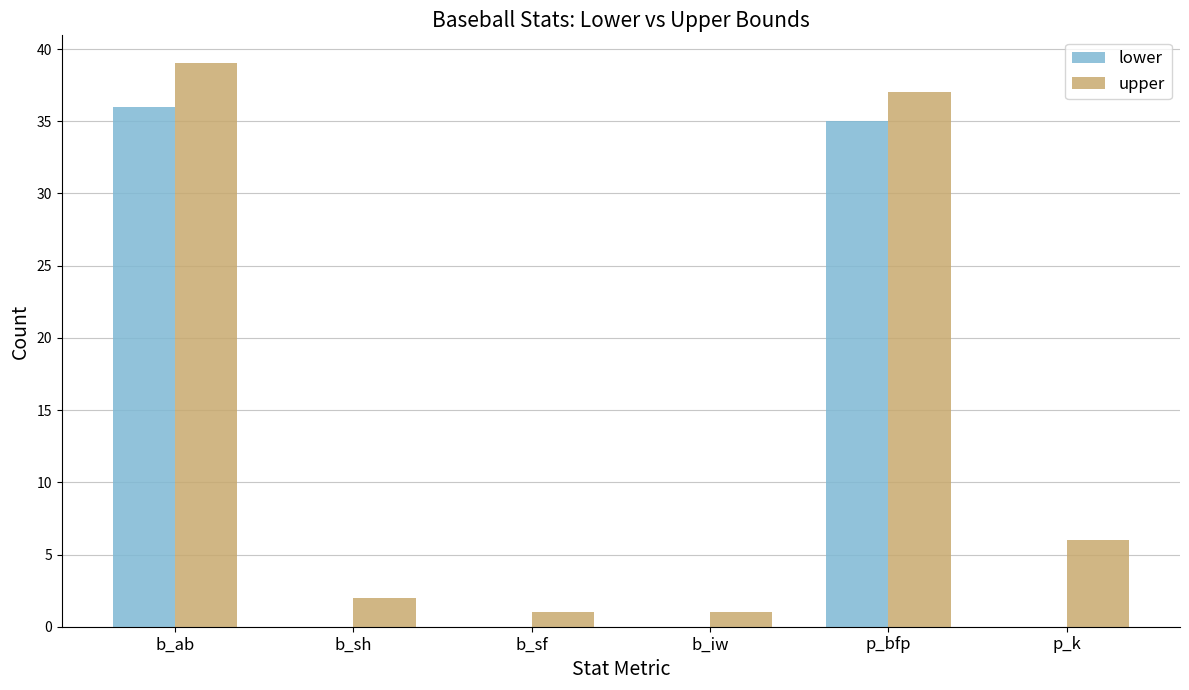

What is the maximum value shown in the chart?

39